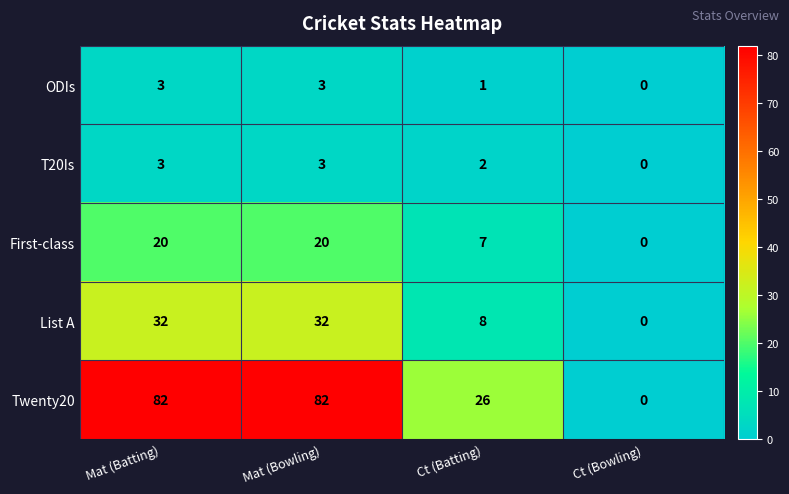

Reading right to left, what are all the values shown in this chart?

ODIs: 0	1	3	3
T20Is: 0	2	3	3
First-class: 0	7	20	20
List A: 0	8	32	32
Twenty20: 0	26	82	82